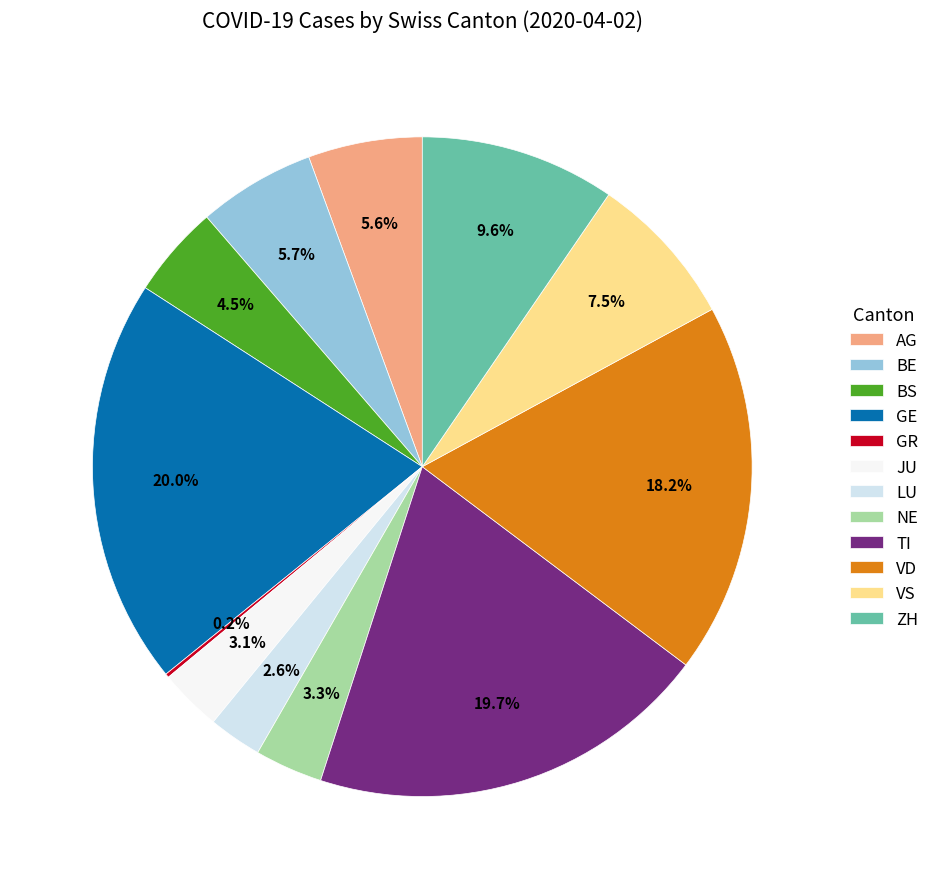

To the nearest percent, what is the combined percentage of LU and NE?

6%